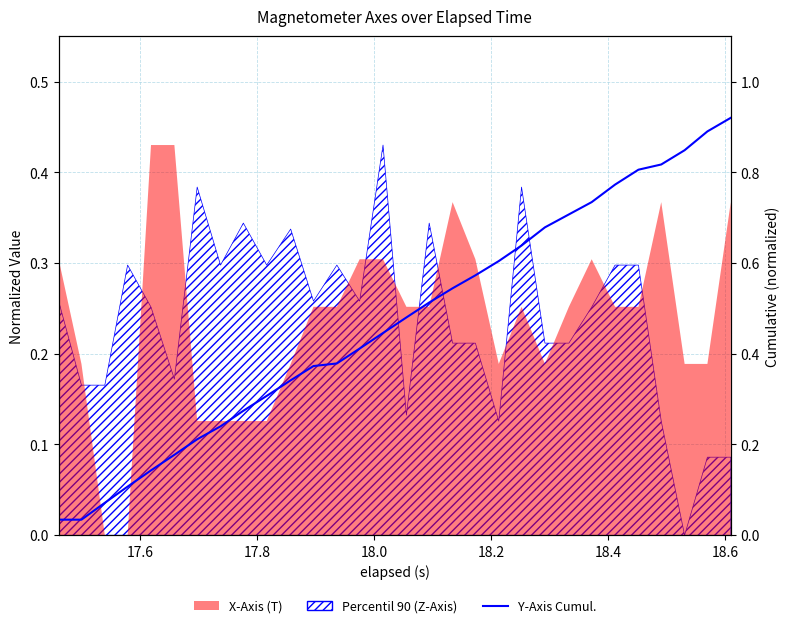

What is the greatest value displayed?

0.9